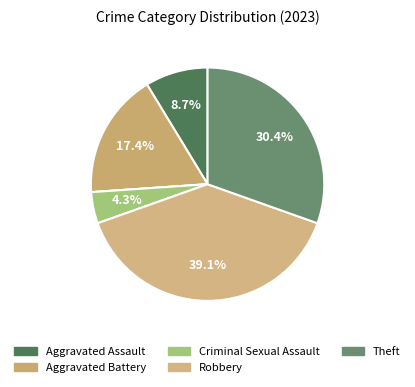

What is the largest slice in the pie chart?

Robbery